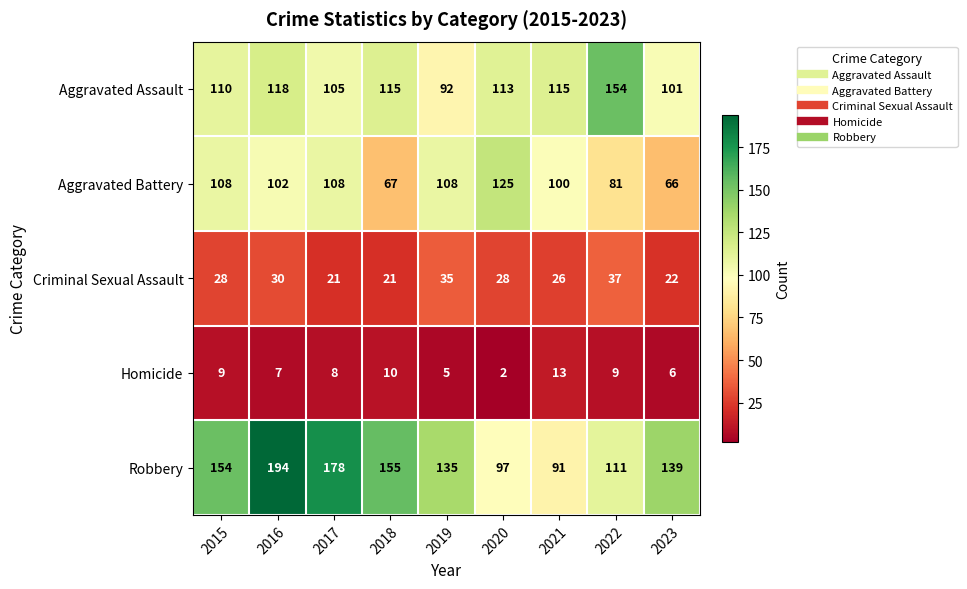

Between 2017 and 2022, which series saw the biggest shift?

Robbery